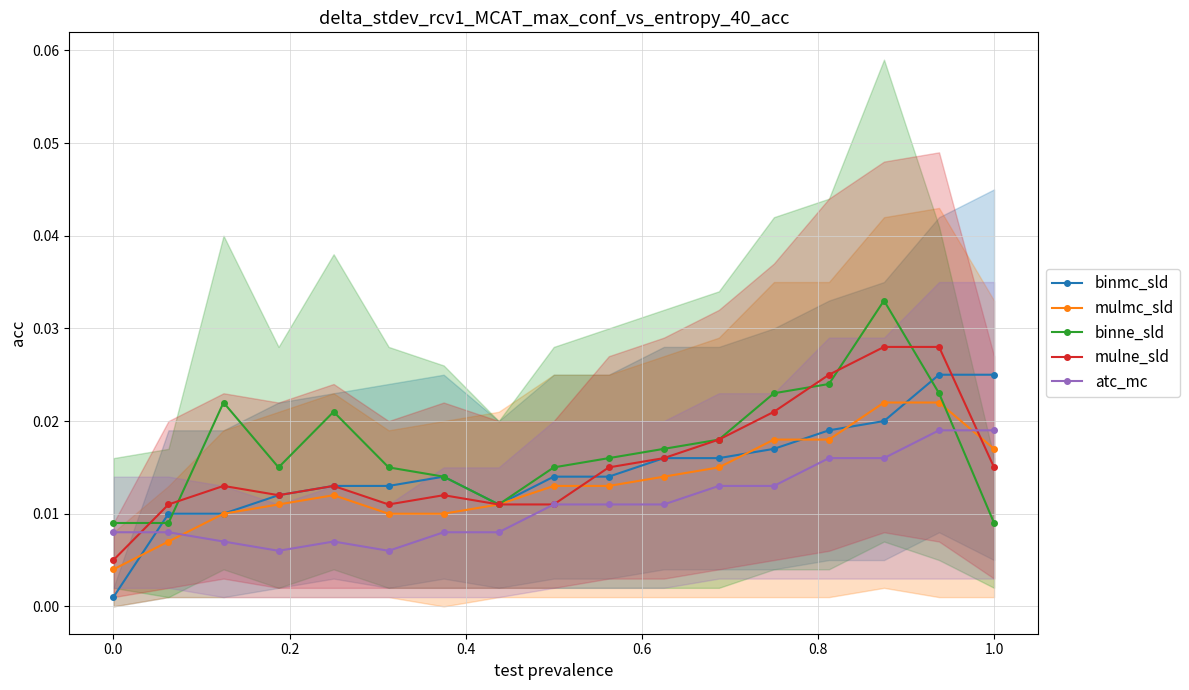

How many intersections are there between binne_sld and mulne_sld?

5